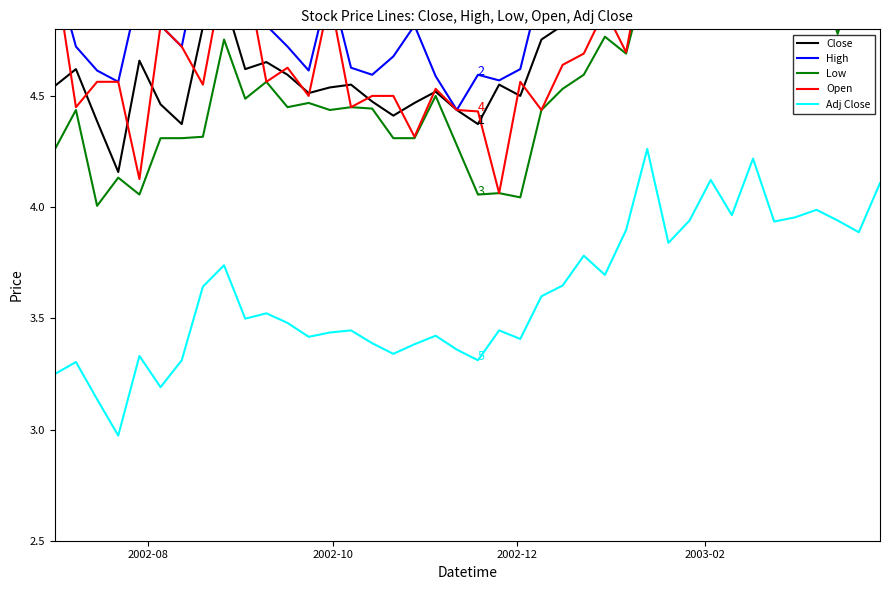

Which series has the largest total across all categories?

High